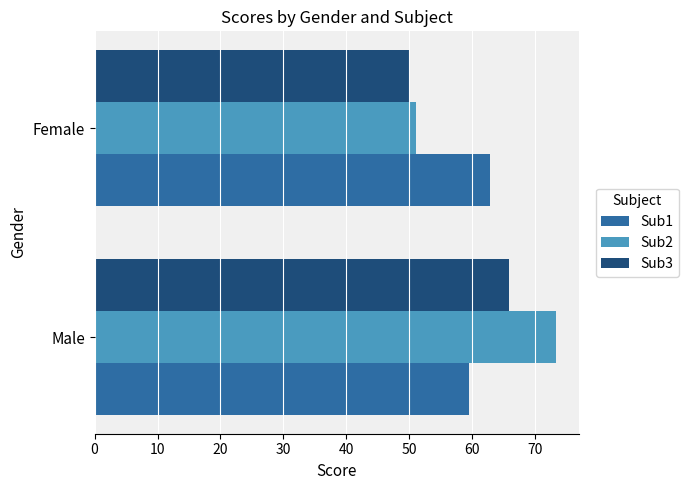

Is it true that Sub2 equals 51.0 at Female?

True